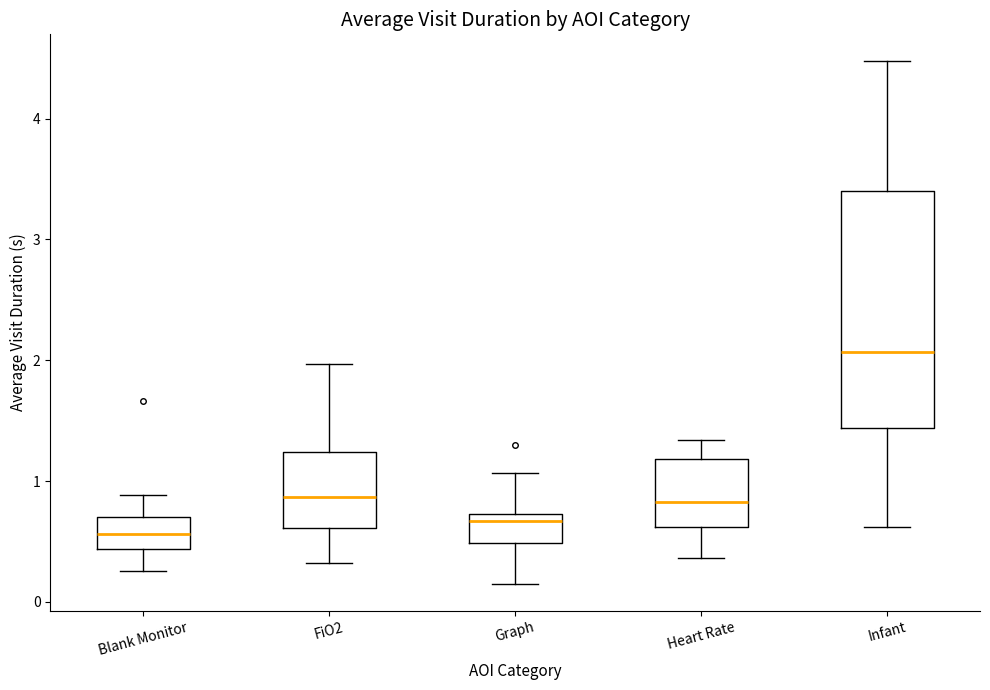

Which box is the tallest, from its lower edge to its upper edge?

Infant